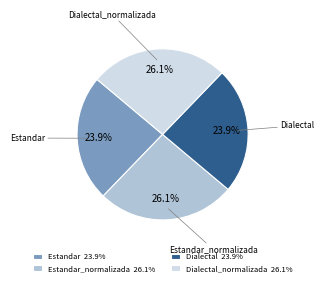

Does any single category account for the majority?

No